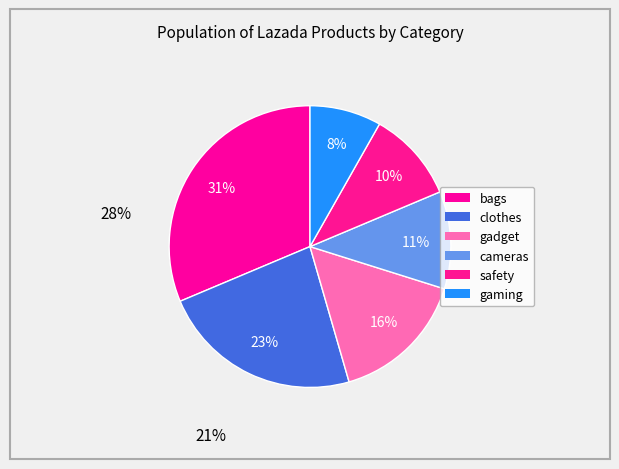

True or false: gaming accounts for 20% of the total.

False